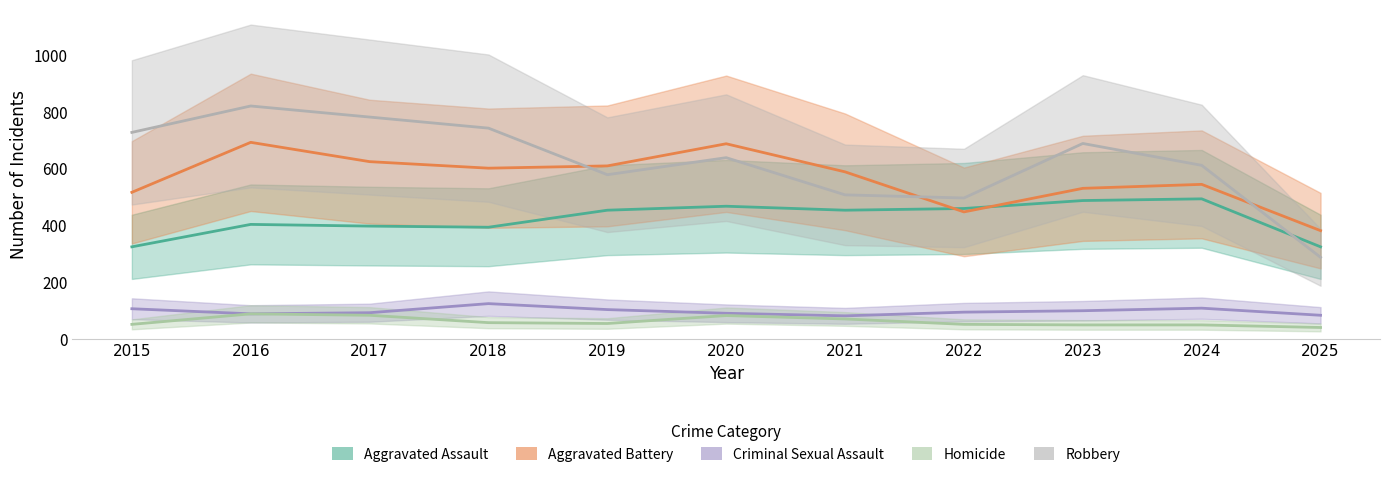

How many interior local valleys does the Criminal Sexual Assault series have?

2